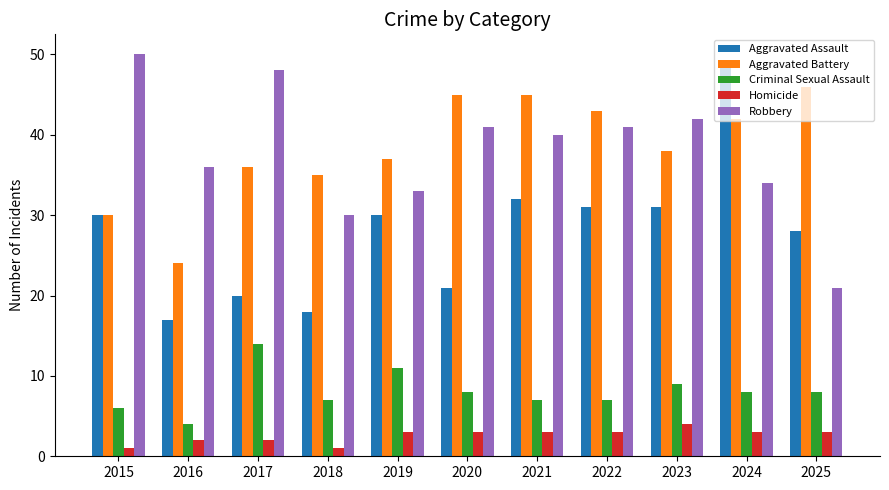

What is the maximum value shown in the chart?

50